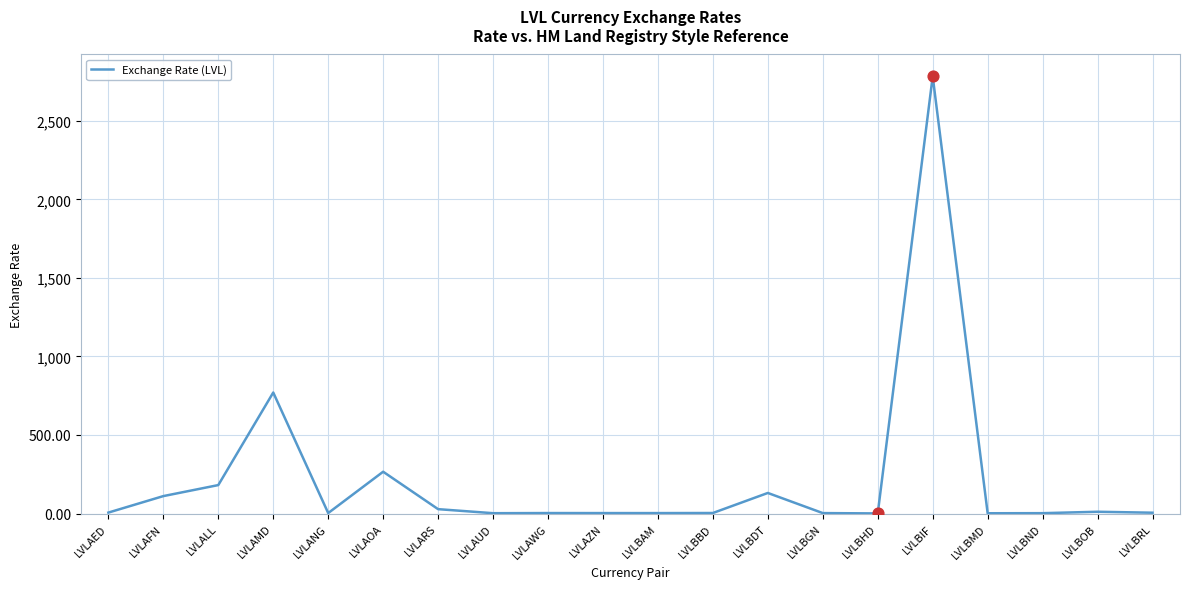

What is the ratio of the value at LVLAED to the value at LVLARS?

0.2